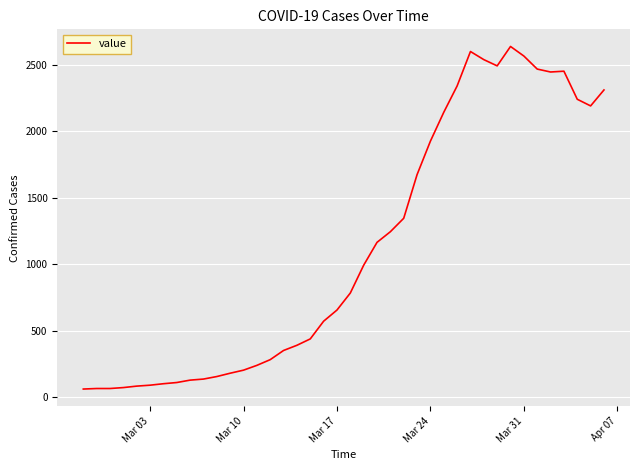

What is the difference between the maximum and minimum values?

2576